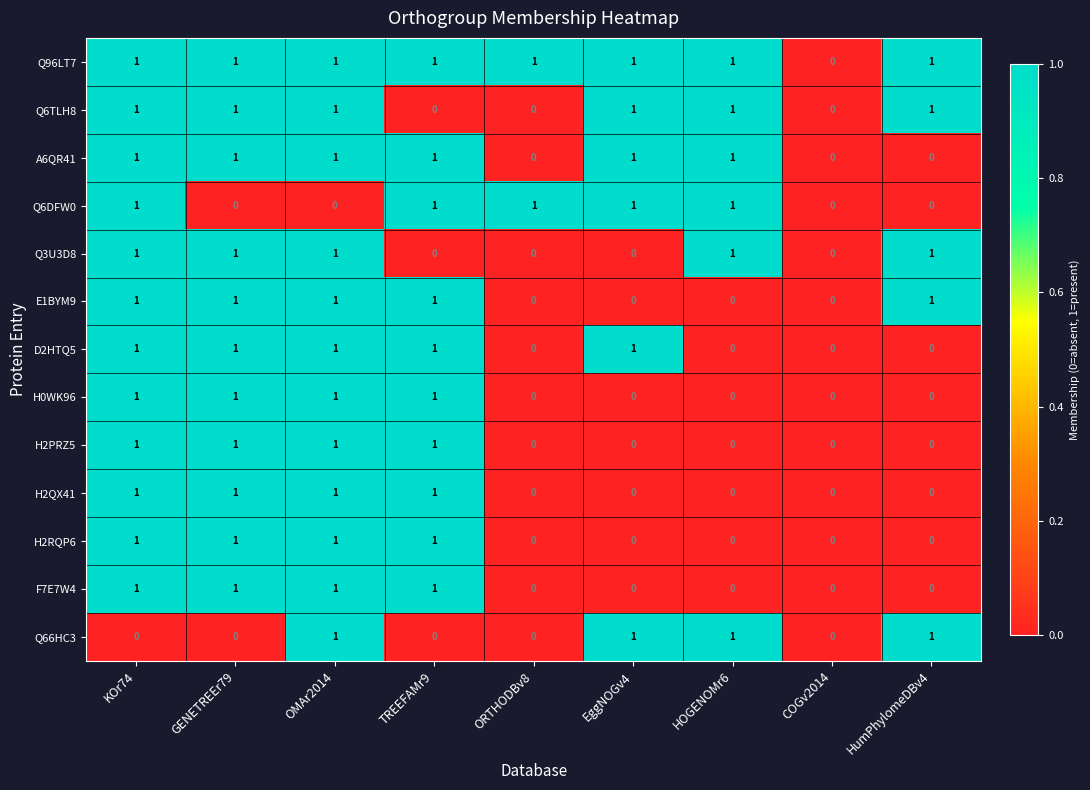

How many distinct data groups are displayed?

13